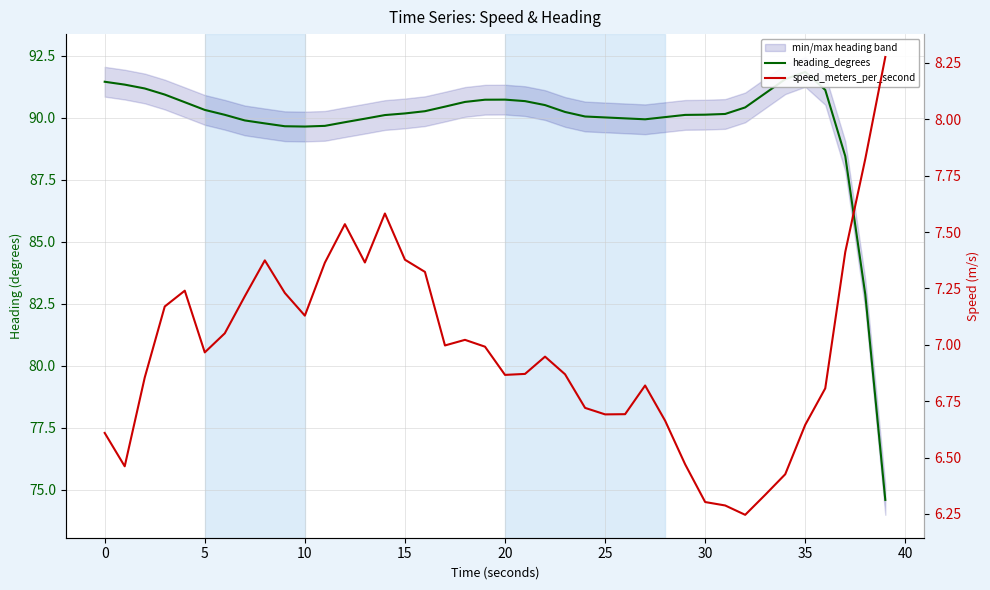

Is the value of heading_degrees at 31 greater than the value of speed_meters_per_second at 21?

Yes